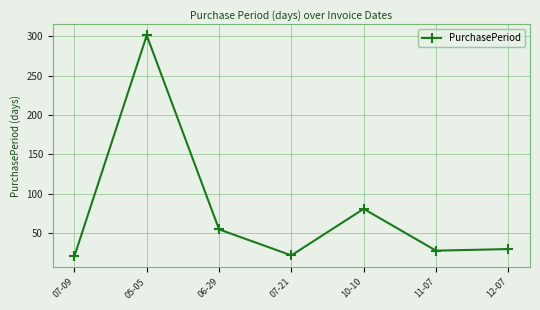

At which label does the data first exceed 30?

05-05